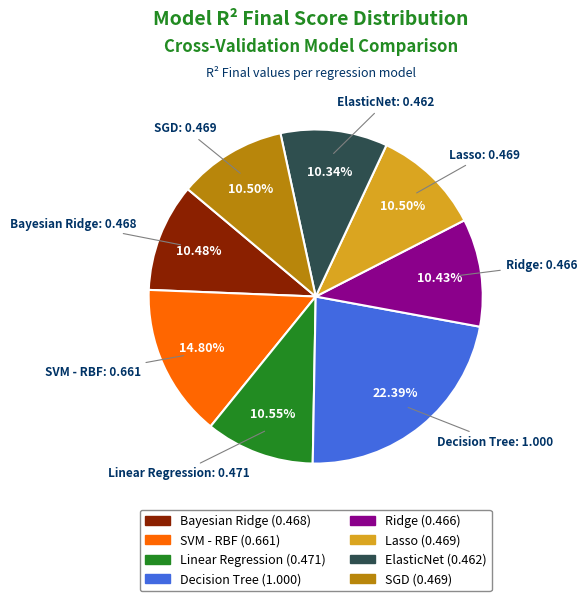

How many segments does this pie chart have?

8